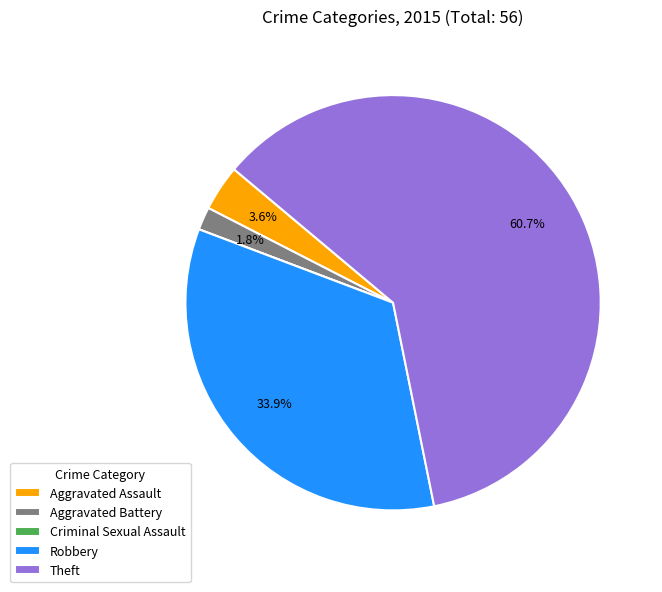

What is the largest slice in the pie chart?

Theft